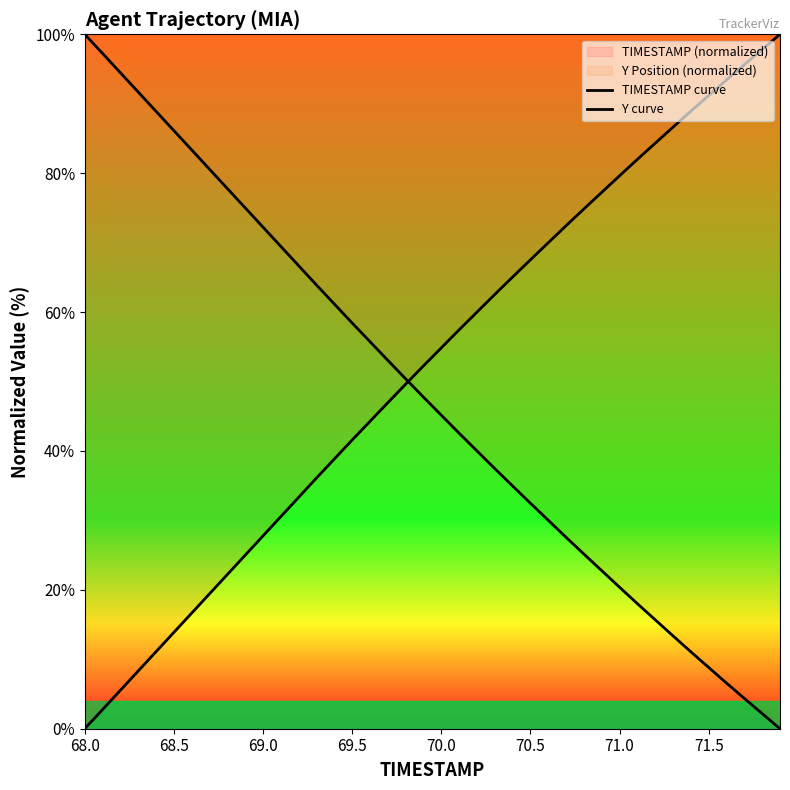

At how many categories does at least one series exceed 34?

40